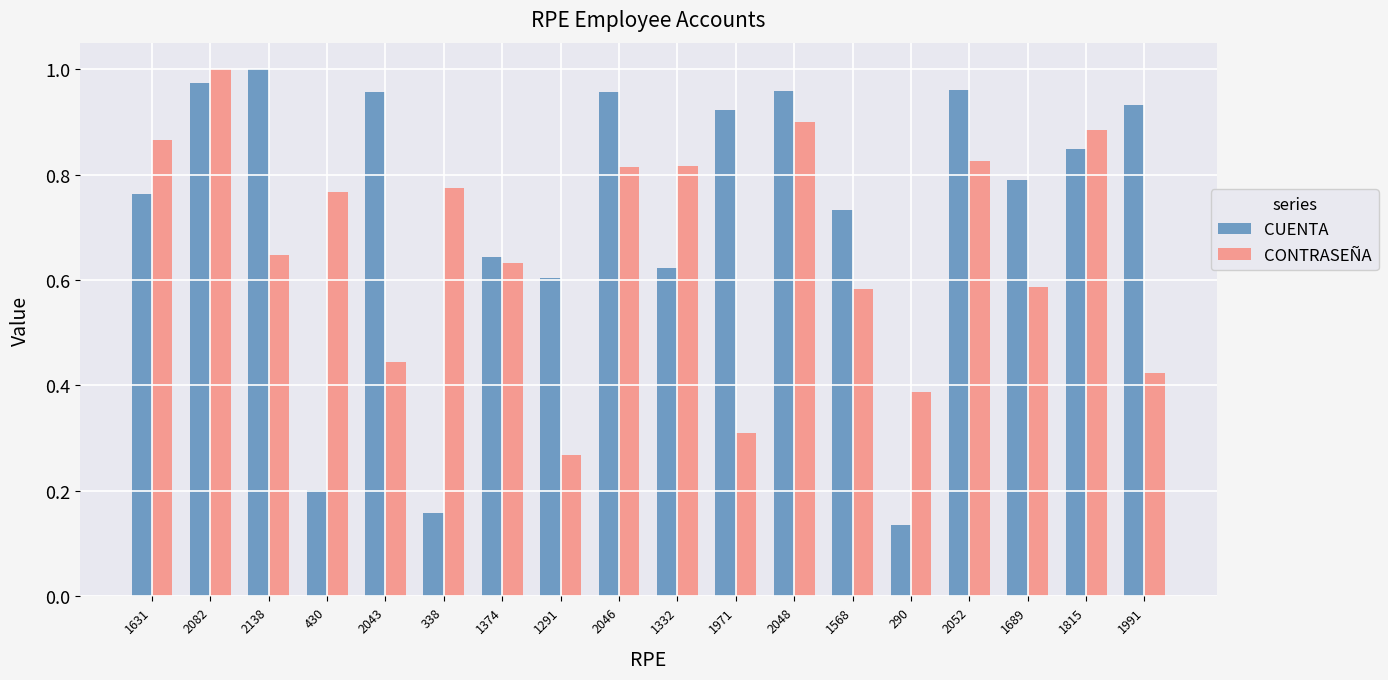

What is the sum of all CONTRASEÑA values?

11.9